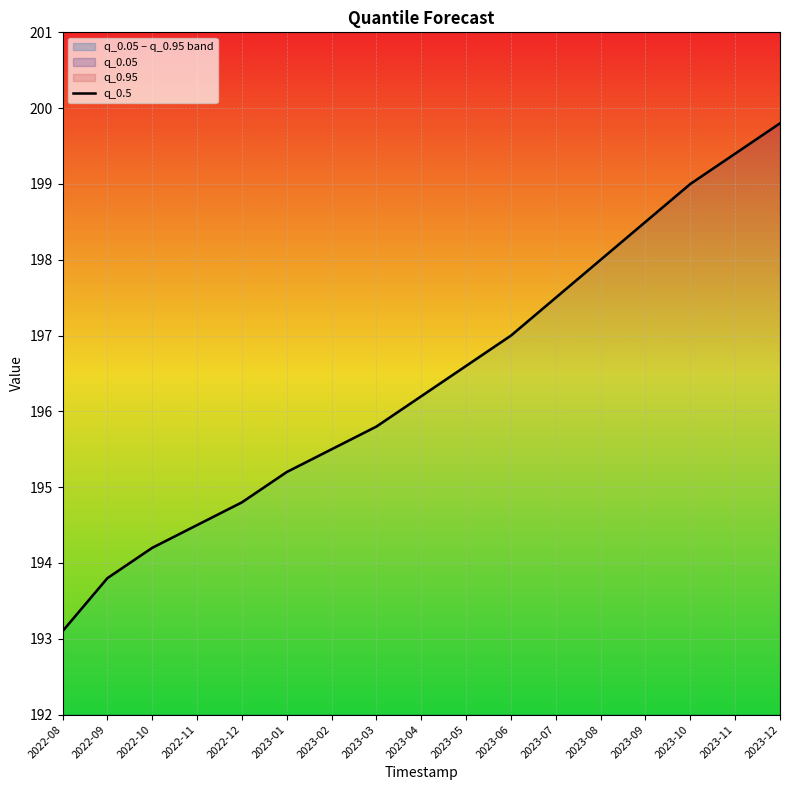

Reading right to left, what are all the values shown in this chart?

2023-12=199.8	2023-11=199.4	2023-10=199.0	2023-09=198.5	2023-08=198.0	2023-07=197.5	2023-06=197.0	2023-05=196.6	2023-04=196.2	2023-03=195.8	2023-02=195.5	2023-01=195.2	2022-12=194.8	2022-11=194.5	2022-10=194.2	2022-09=193.8	2022-08=193.1